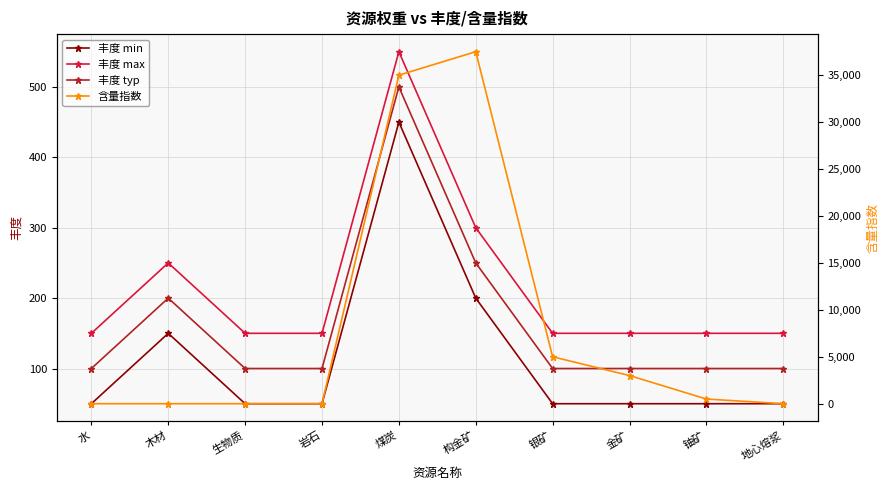

True or false: 丰度 max and 丰度 typ intersect in this chart.

False